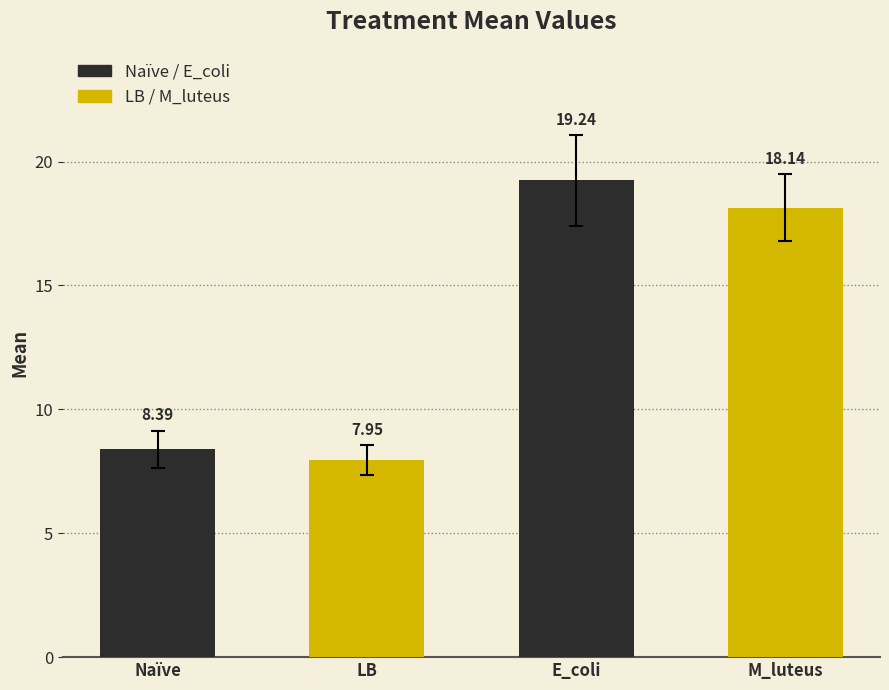

What is the difference between the SE values at E_coli and M_luteus?

0.5